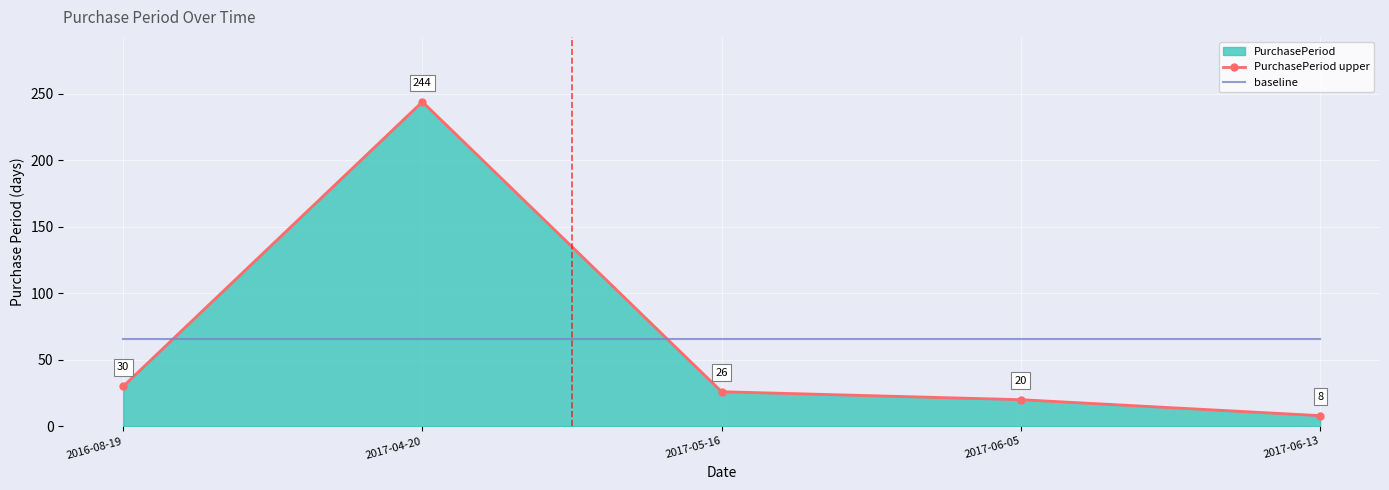

What is the total value across all series at 2016-08-19?

95.6